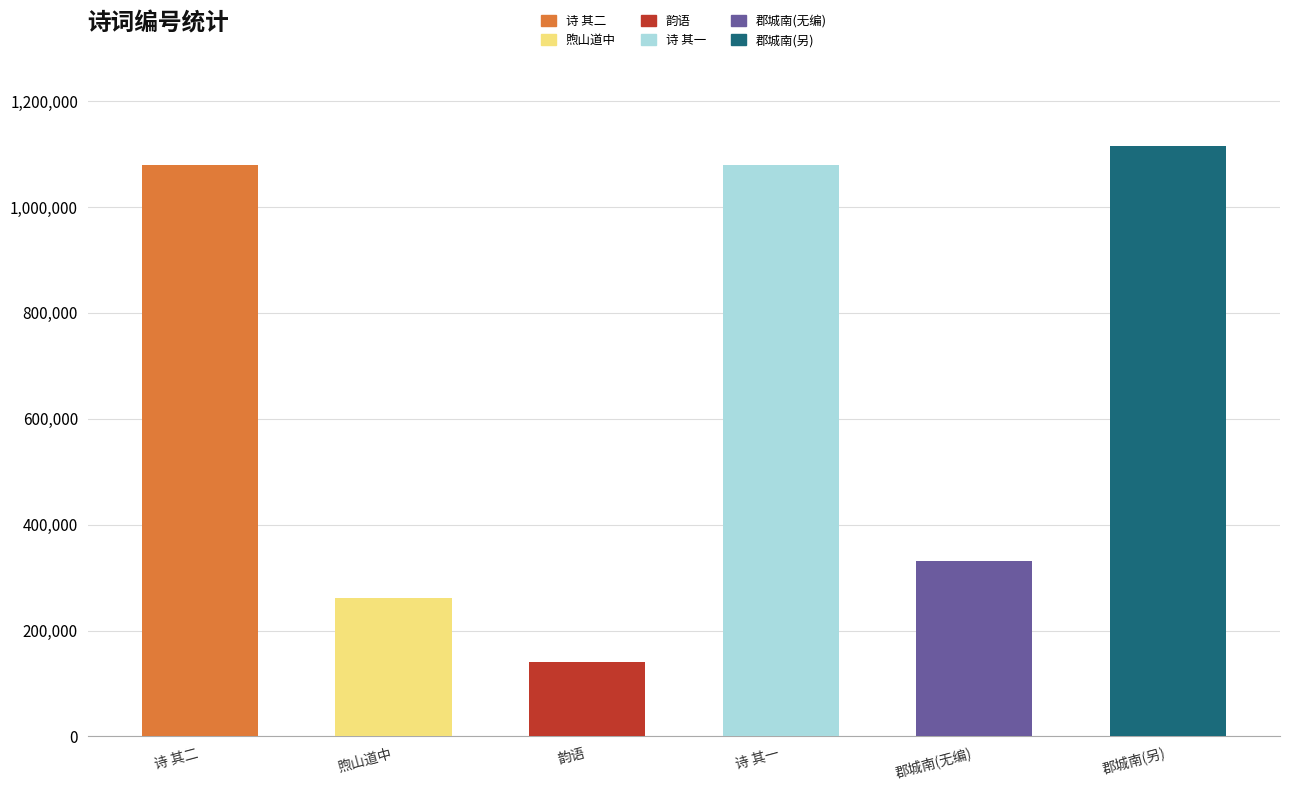

What is the approximate value at 韵语, to the nearest 50?

140050